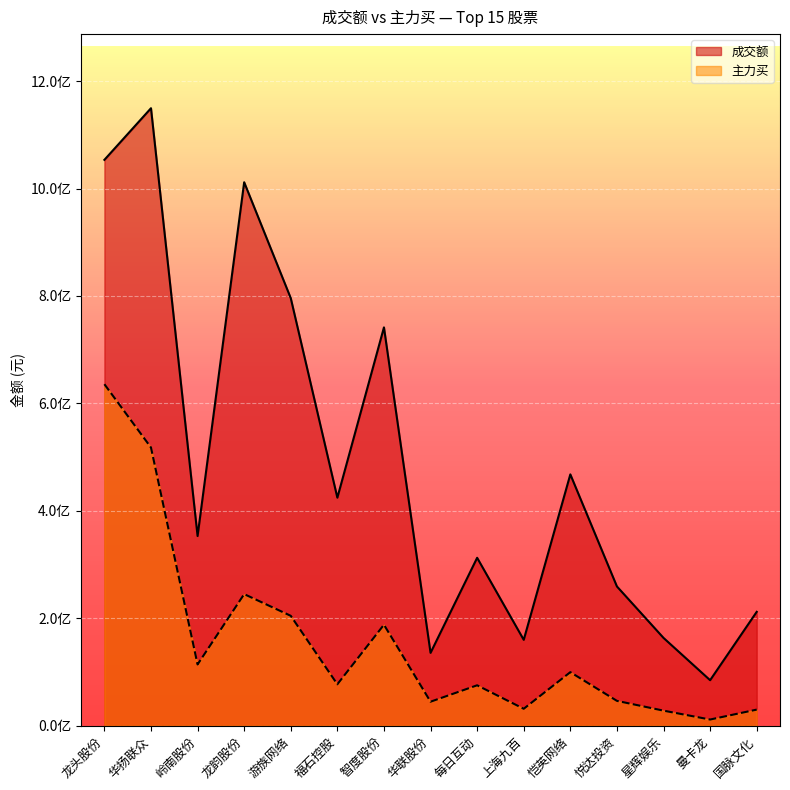

Where does the 主力买 series first go above 77155369?

龙头股份